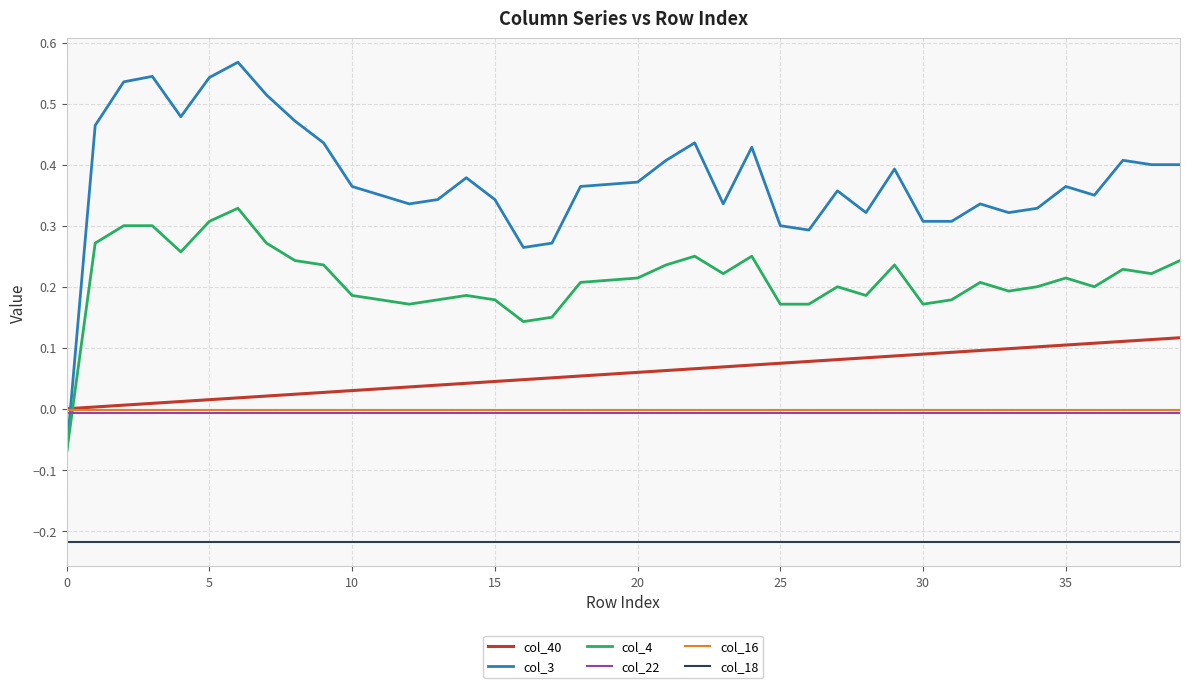

Which series has the largest total across all categories?

col_3